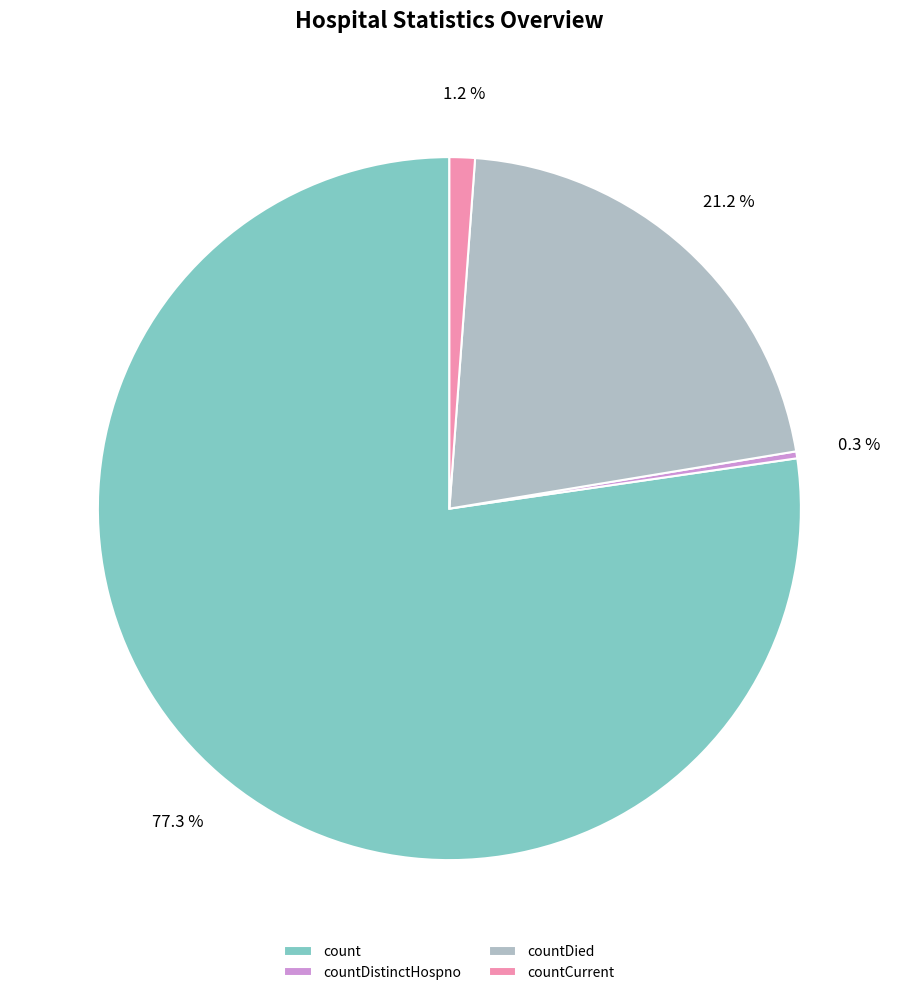

To the nearest percent, what is the average slice percentage?

25%